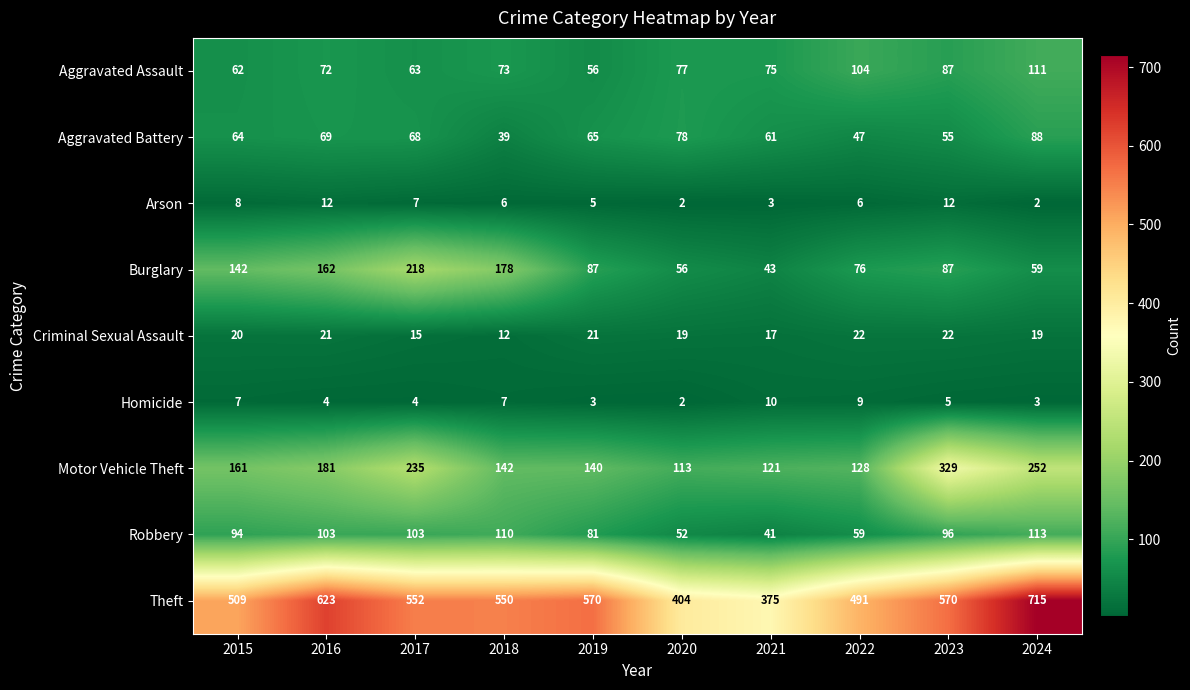

Which label corresponds to the largest value in the chart?

2024